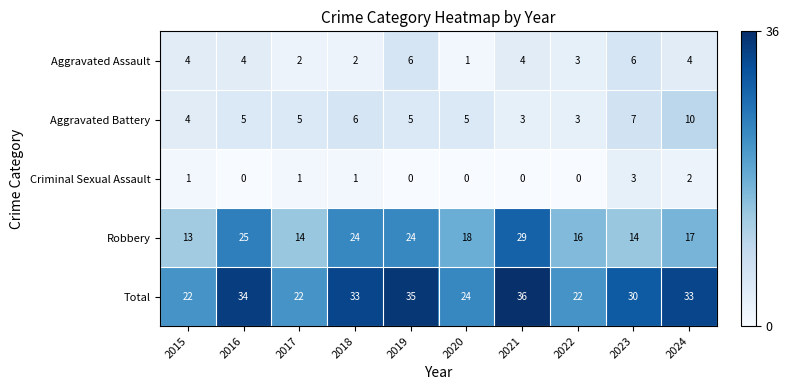

The Aggravated Battery series shows 5 at 2023. True or false?

False